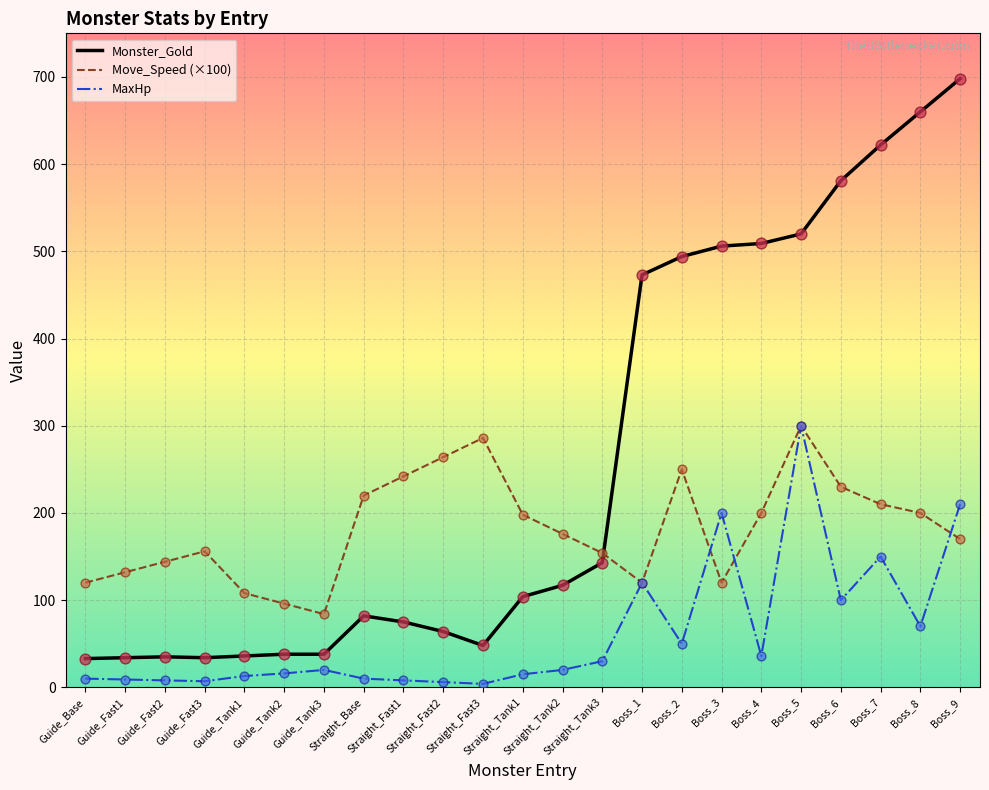

Is the value of Move_Speed (×100) at Straight_Tank3 greater than the value of MaxHp at Boss_2?

Yes